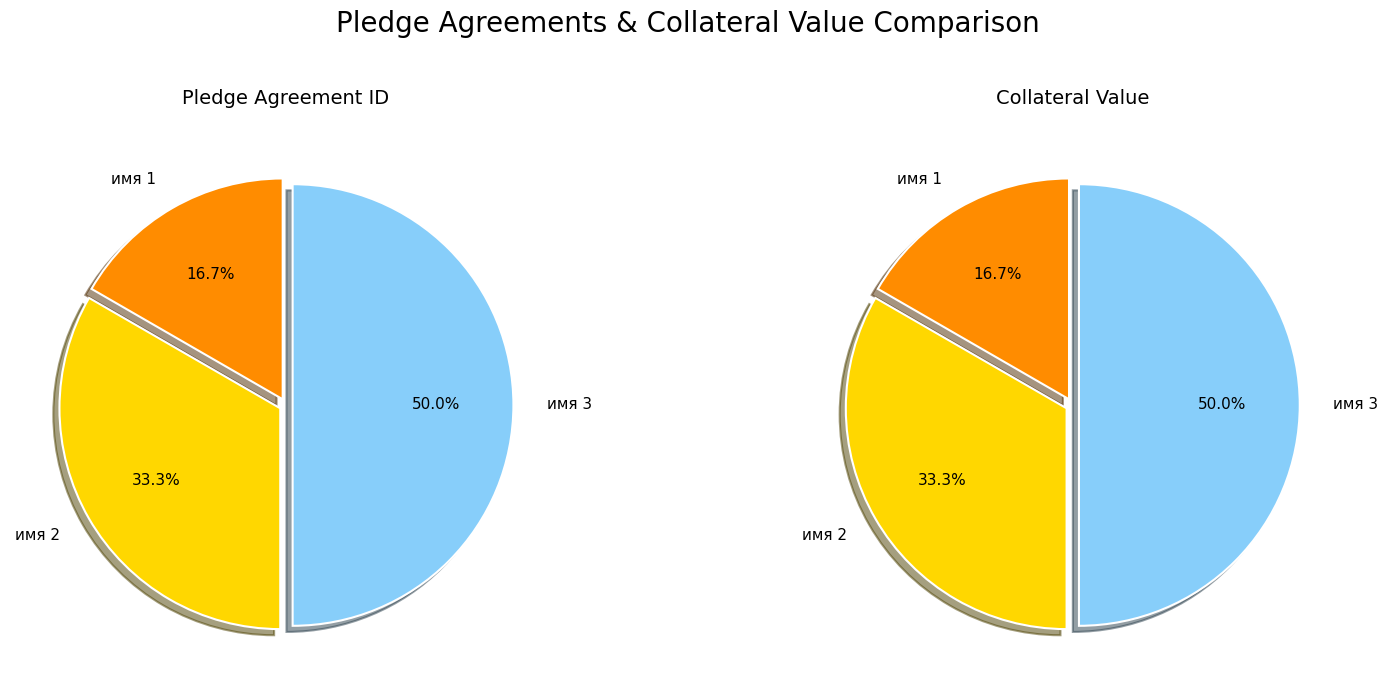

What is the spread (max minus min) of values at values_collateral?

18